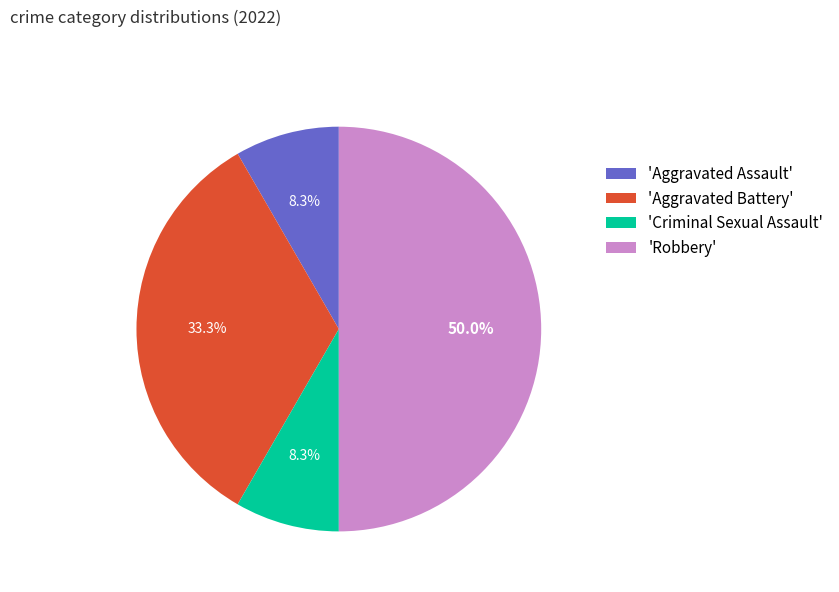

Count the number of slices in the pie.

4